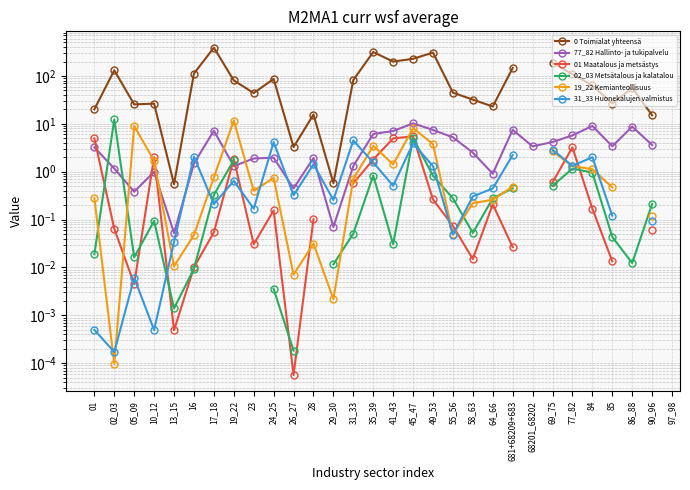

What is the label of the 12th point from the right?

55_56